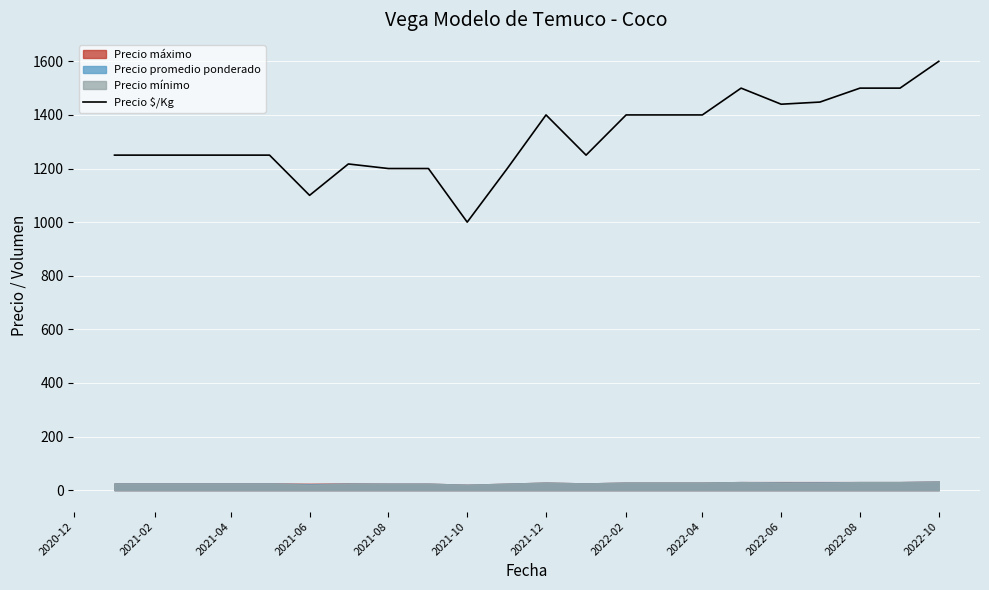

The value of Precio $/Kg at 2022-08 is 1500. True or false?

True